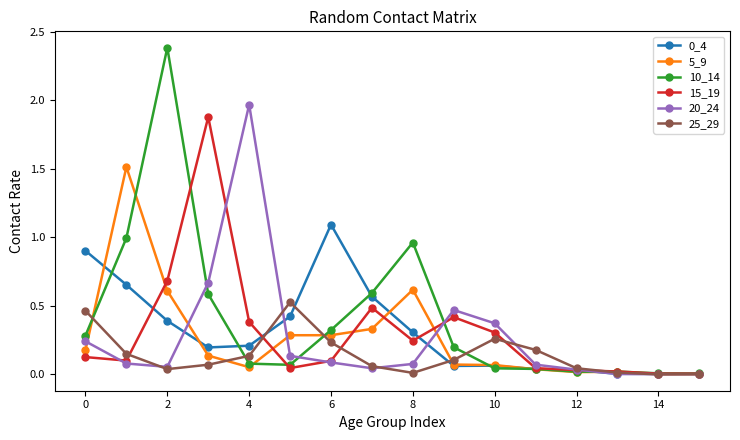

True or false: 15_19 and 0_4 intersect in this chart.

True